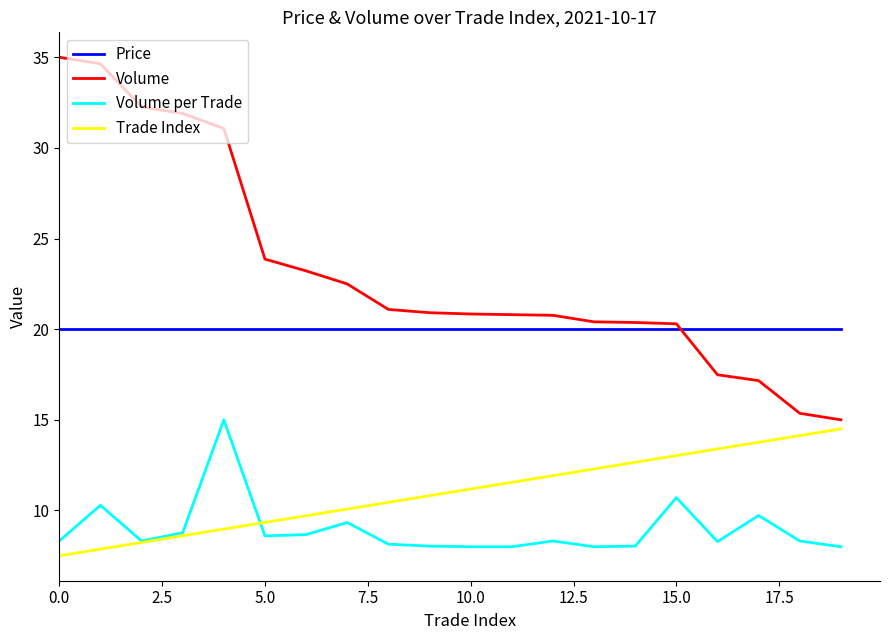

What is the greatest value displayed?

35.0